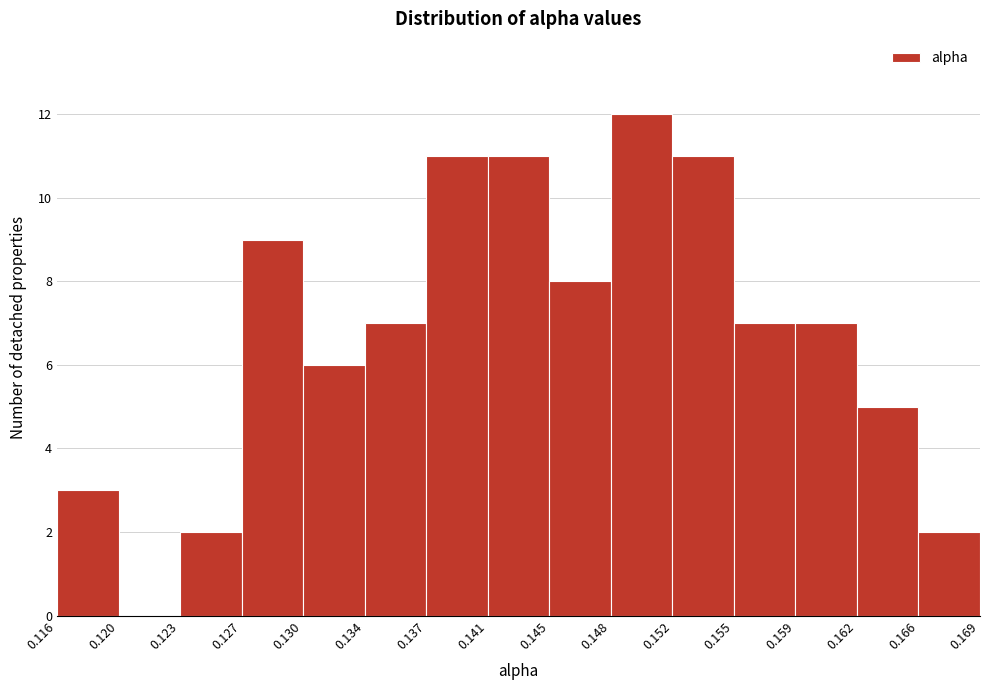

Reading left to right, transcribe this chart: for each bar, give the range it covers on the x-axis and its height. The values are not printed on the chart, so give them approximately, as read against the axis.

0.116 to 0.120: 3
0.120 to 0.123: 0
0.123 to 0.127: 2
0.127 to 0.130: 9
0.130 to 0.134: 6
0.134 to 0.137: 7
0.137 to 0.141: 11
0.141 to 0.145: 11
0.145 to 0.148: 8
0.148 to 0.152: 12
0.152 to 0.155: 11
0.155 to 0.159: 7
0.159 to 0.162: 7
0.162 to 0.166: 5
0.166 to 0.169: 2